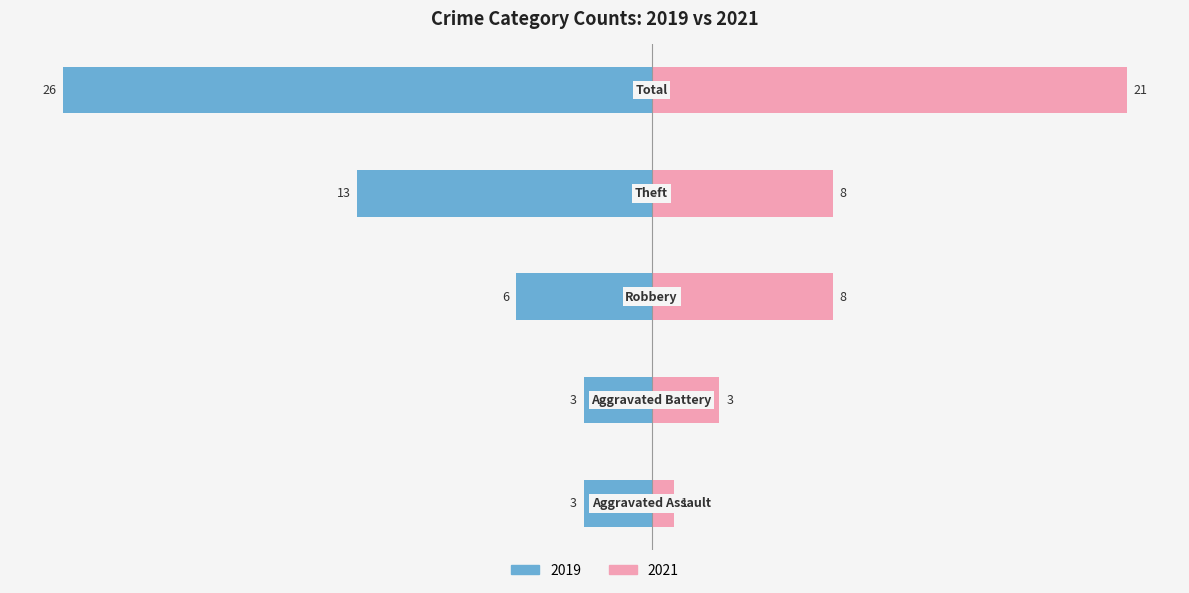

At which label does 2019 first exceed -6?

Aggravated Assault